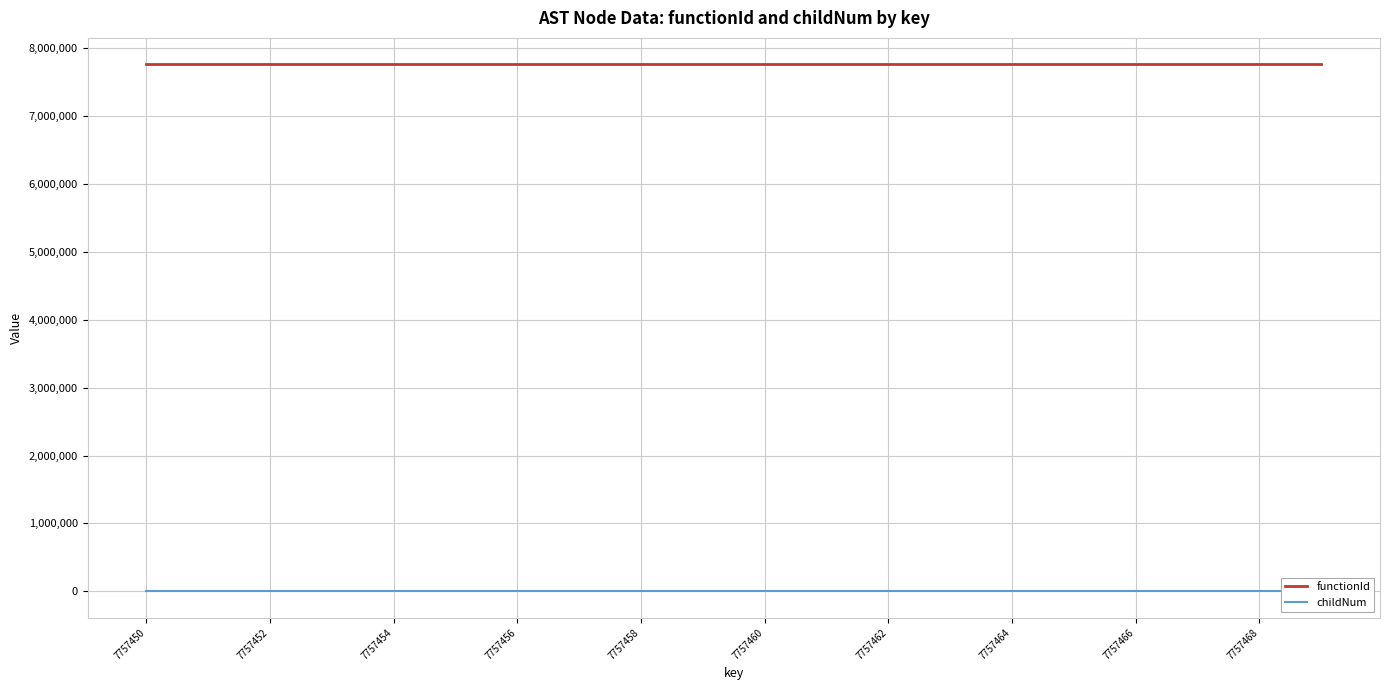

Where is the first local maximum for childNum?

7757456